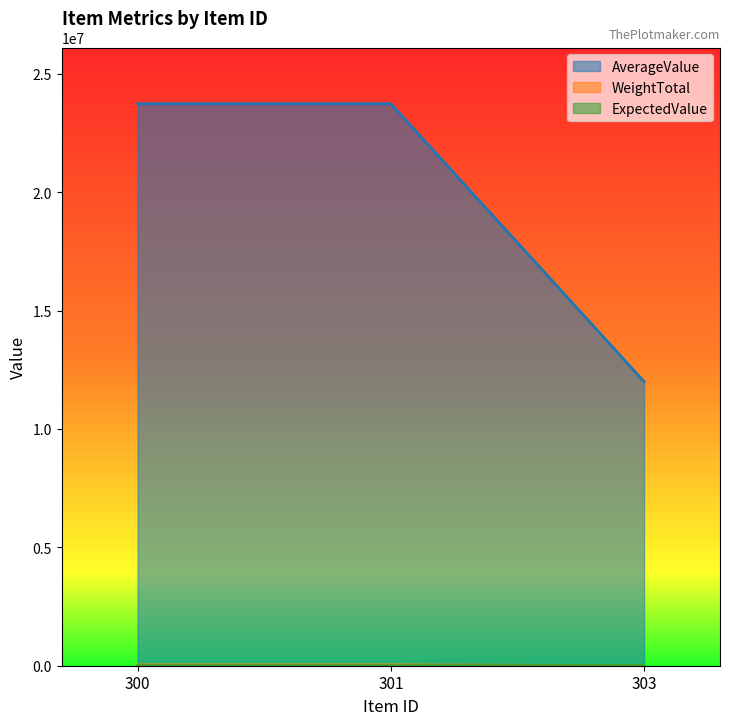

At which category does the chart reach its peak across all series?

300